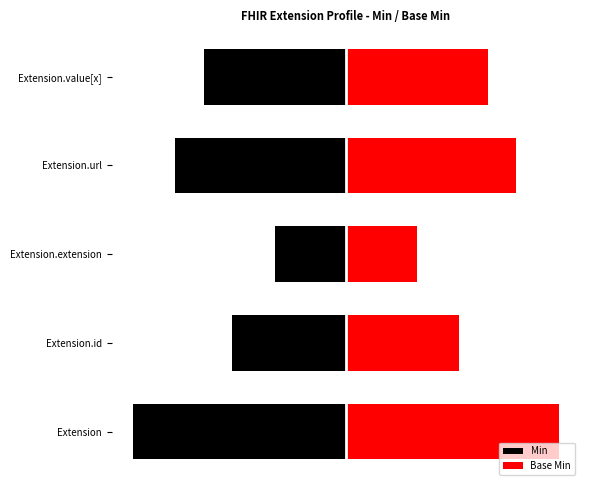

Which series has the largest total across all categories?

Base Min